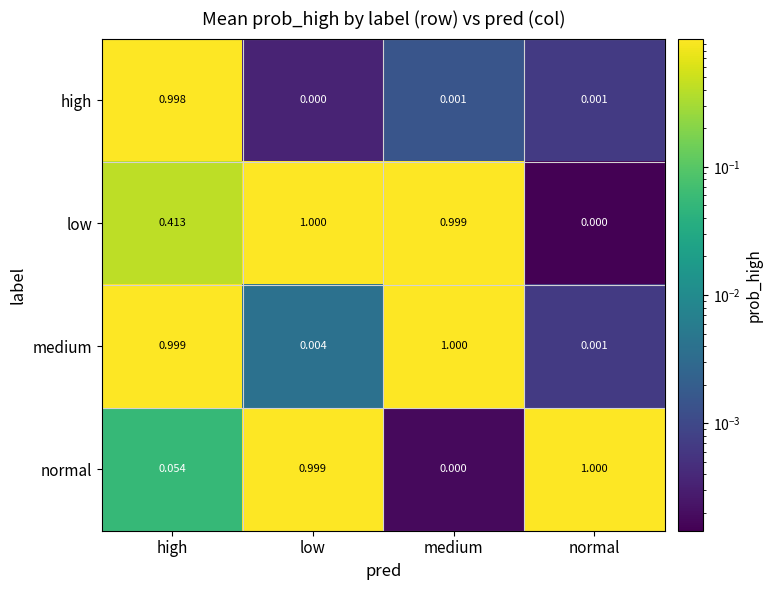

At which label does medium reach its peak?

medium